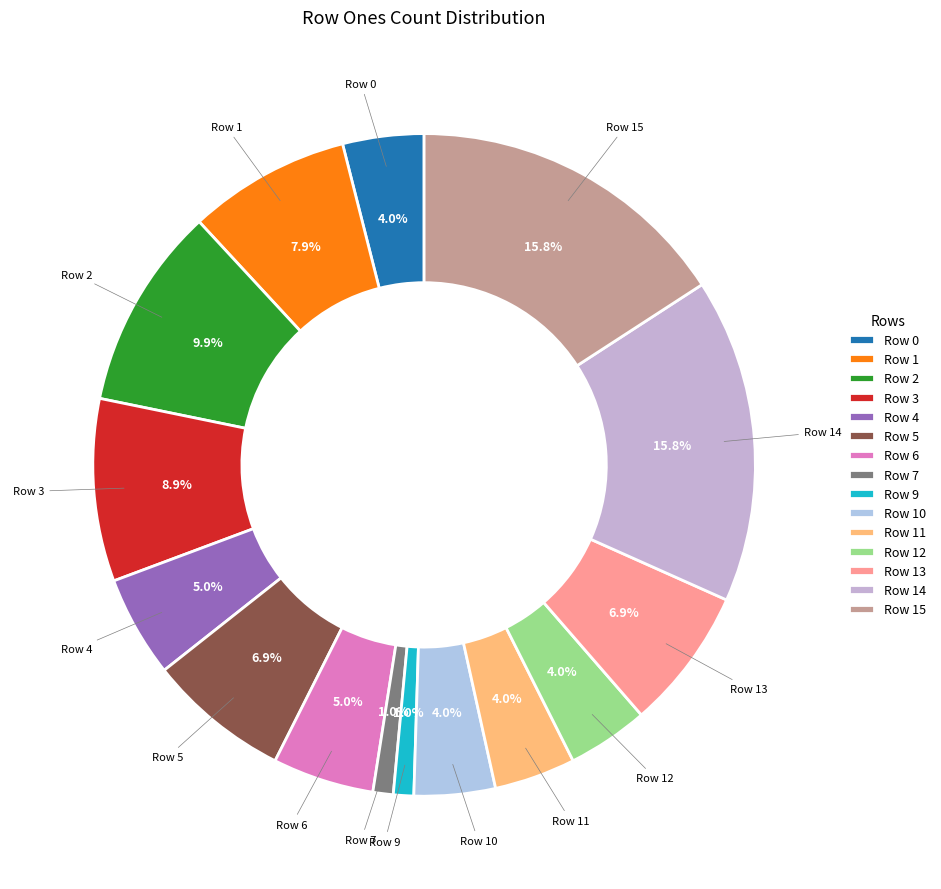

Is the sum of Row 10 and Row 11 greater than half?

No